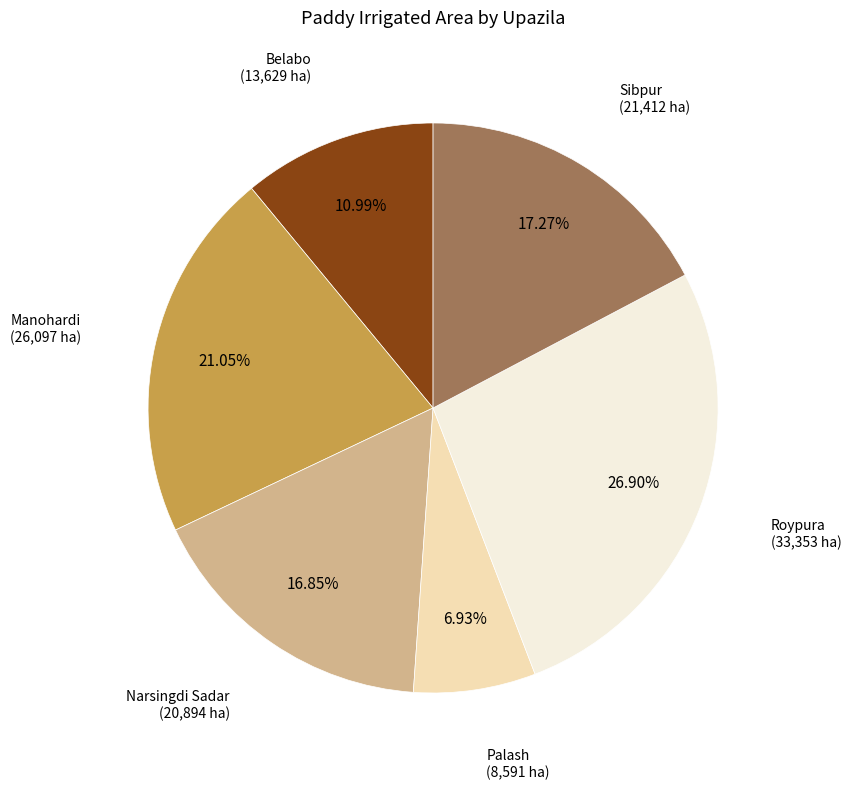

How many slices are in this pie chart?

6